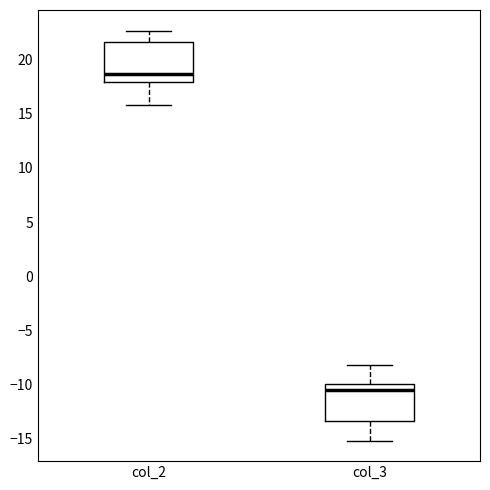

Which box has the highest median line?

col_2